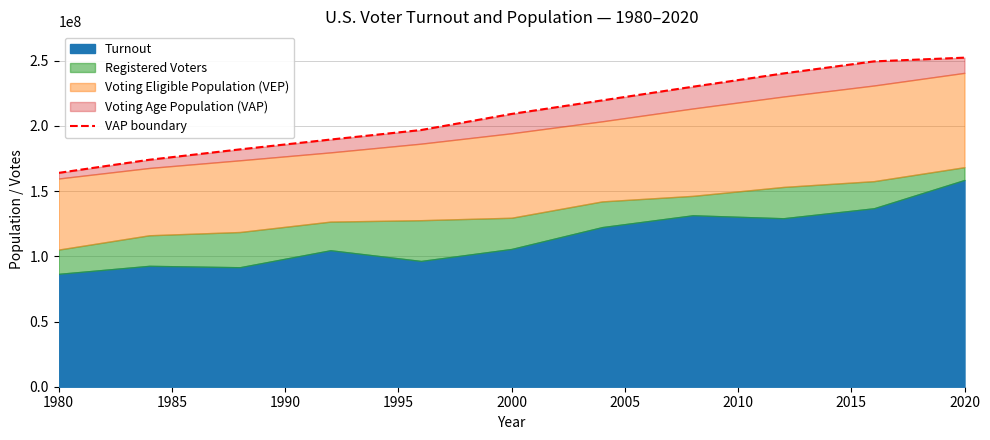

What is the difference between the maximum and minimum values?

88329000